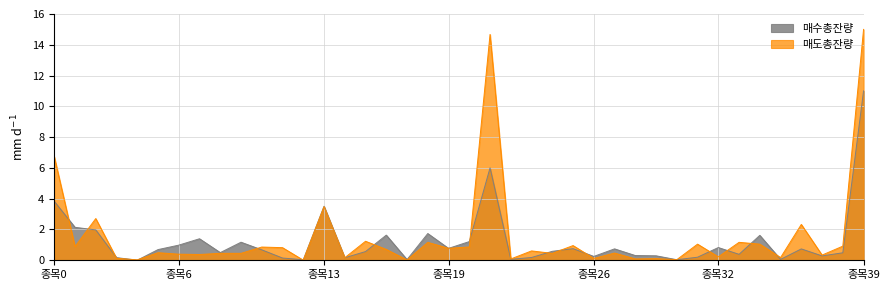

At which category is the sum across all series the highest?

종목39